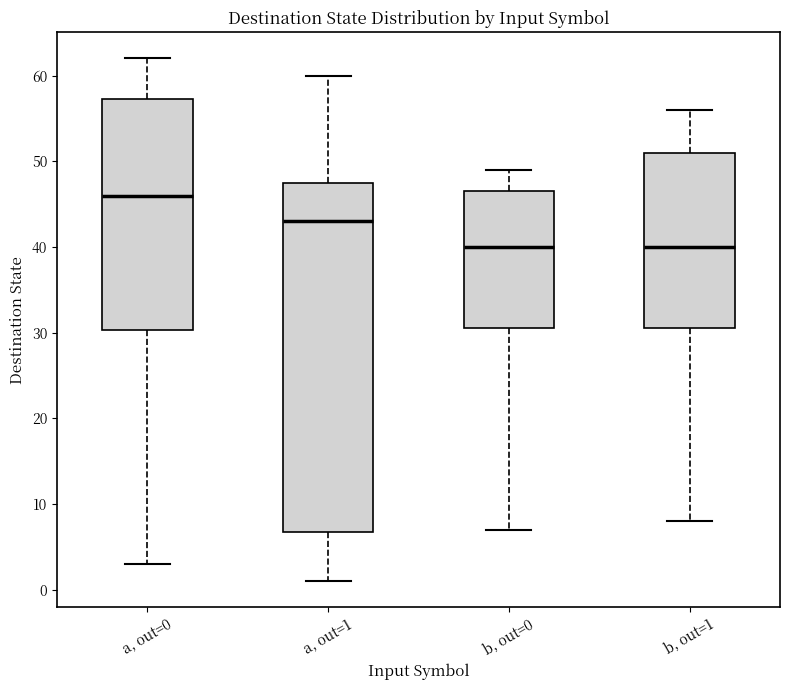

Which box's median line is the highest?

a, out=0